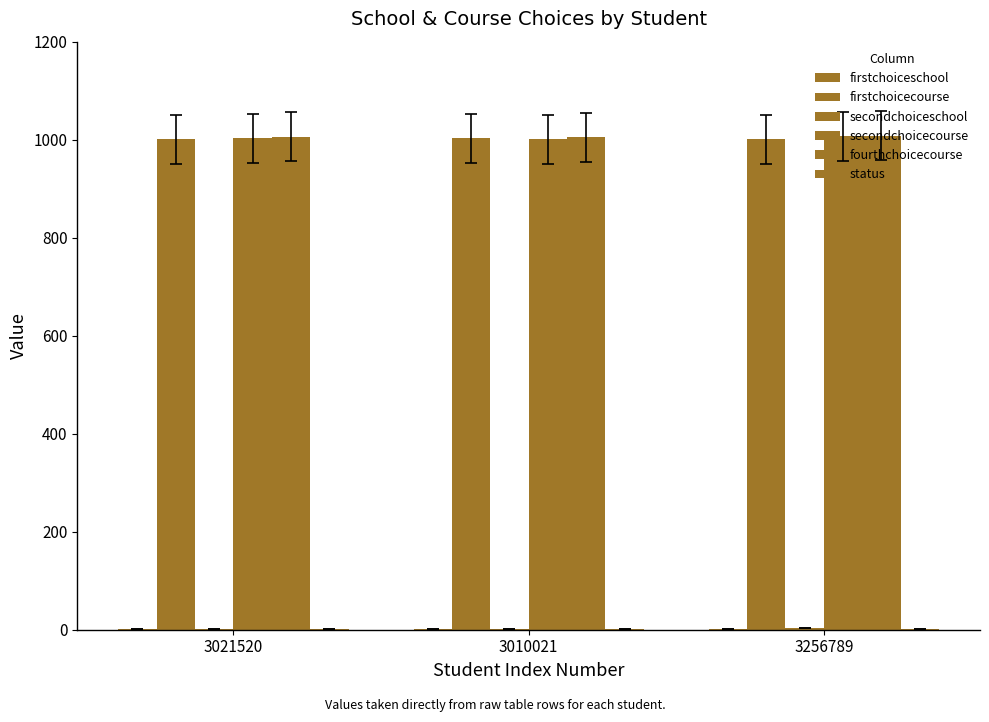

At which label is firstchoicecourse closest to 1002?

3021520